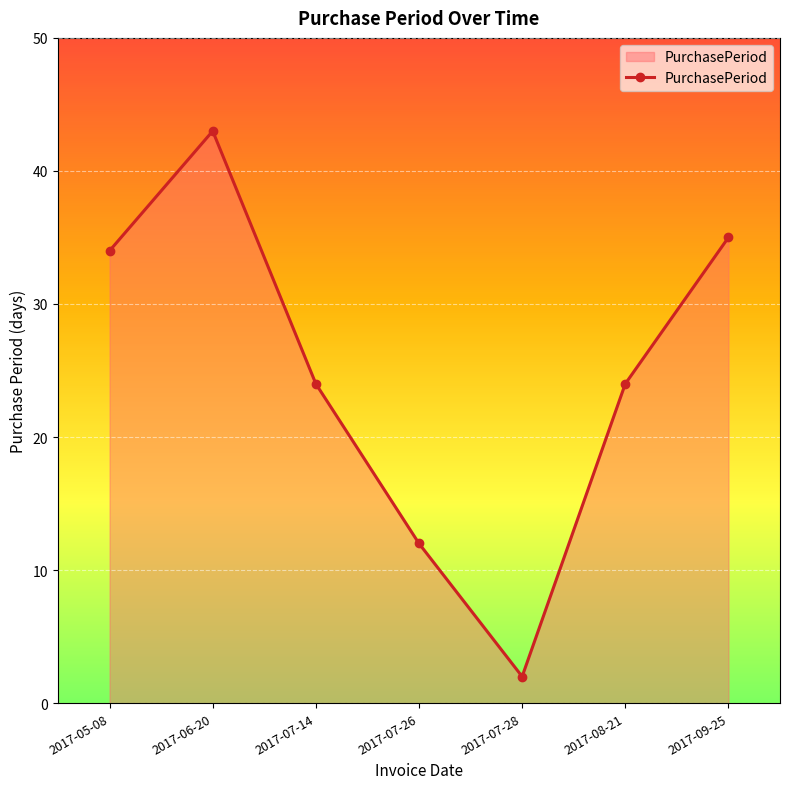

At which category does the data reach its first local valley?

2017-07-28